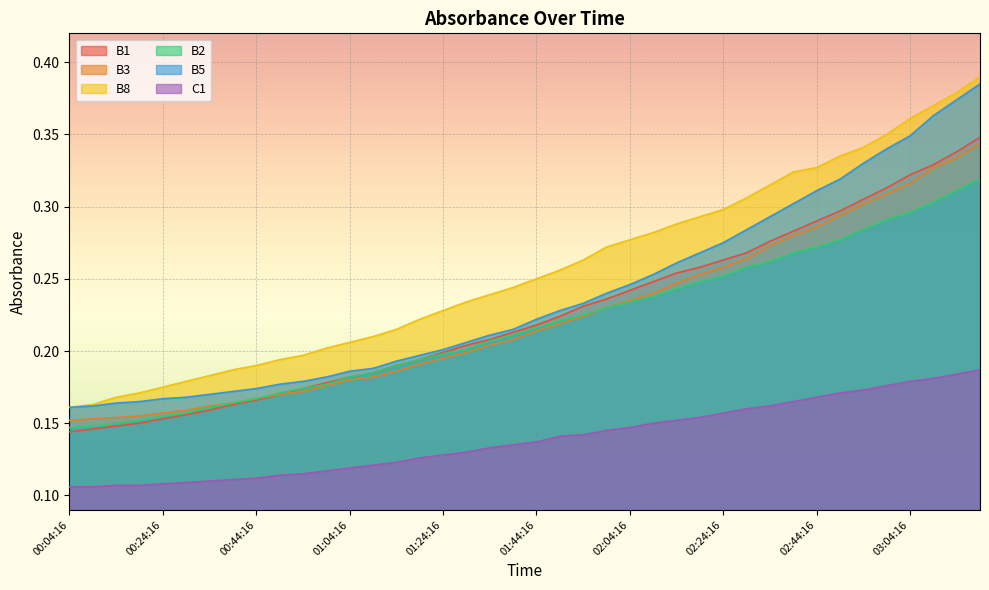

True or false: B1 and B8 intersect in this chart.

False